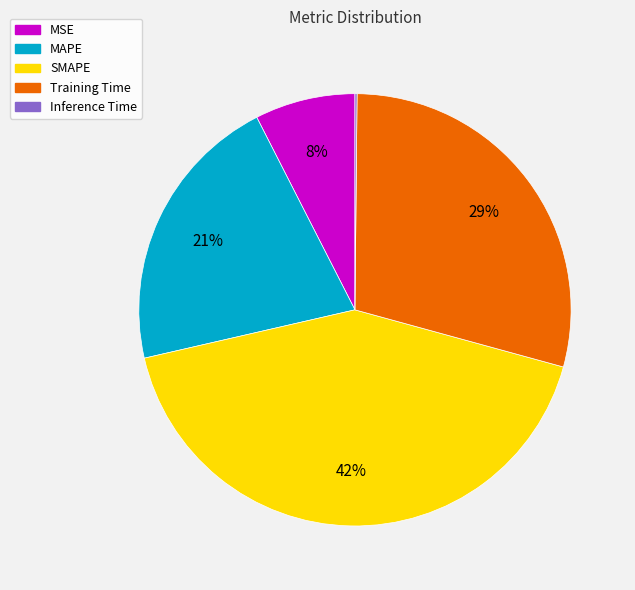

Is the sum of Training Time and SMAPE greater than half?

Yes